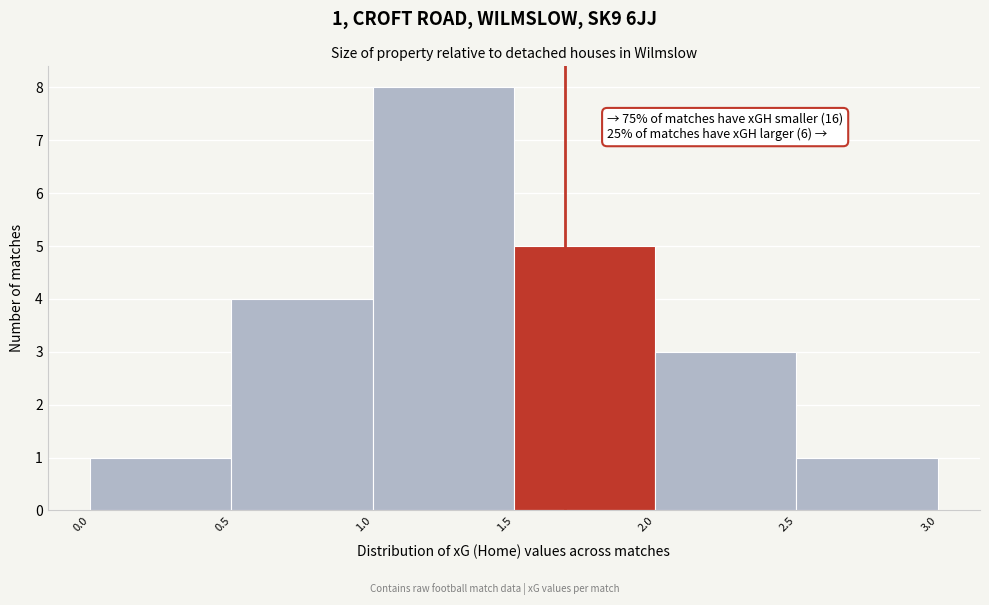

Over which range of the x-axis is the bar tallest?

1.0 to 1.5